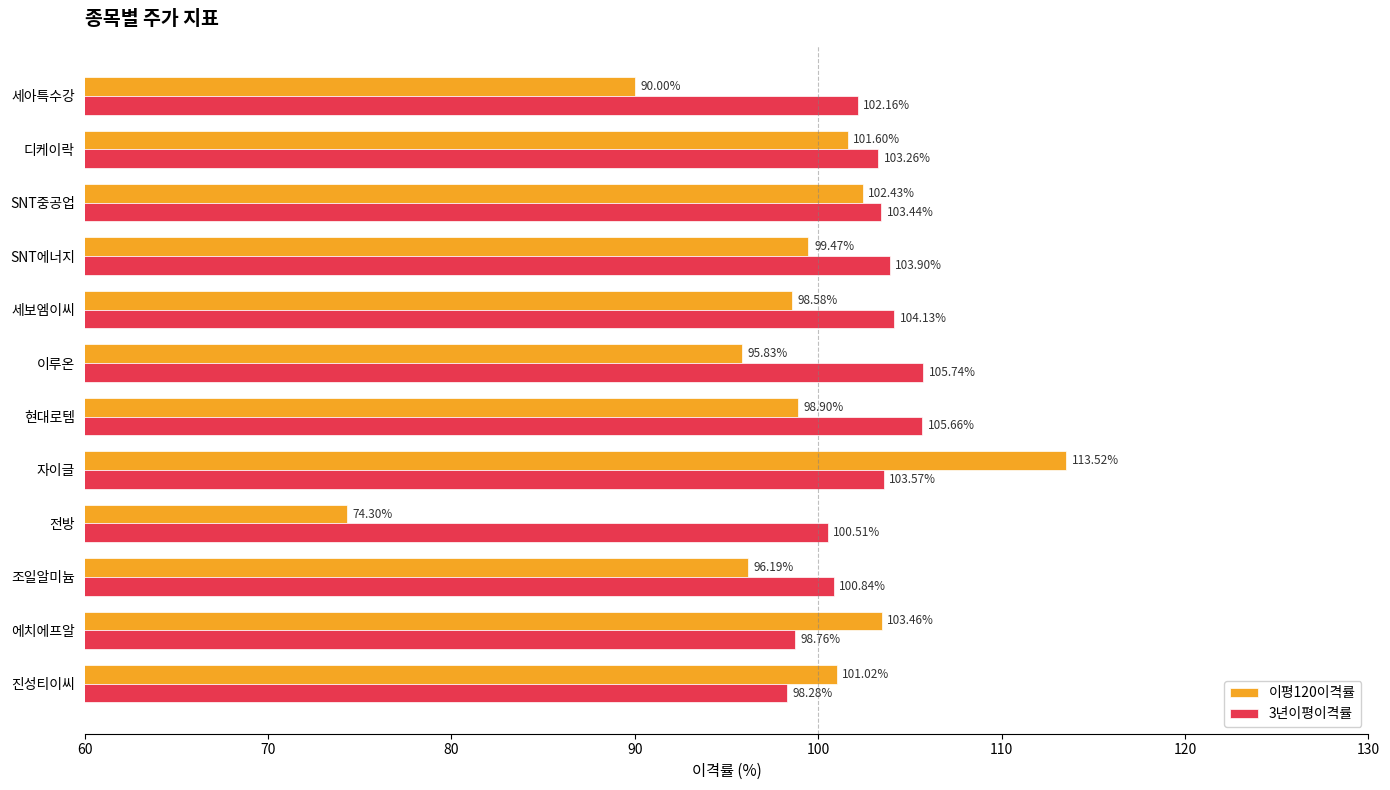

What is the difference between the maximum and minimum values in the 3년이평이격률 series?

7.5